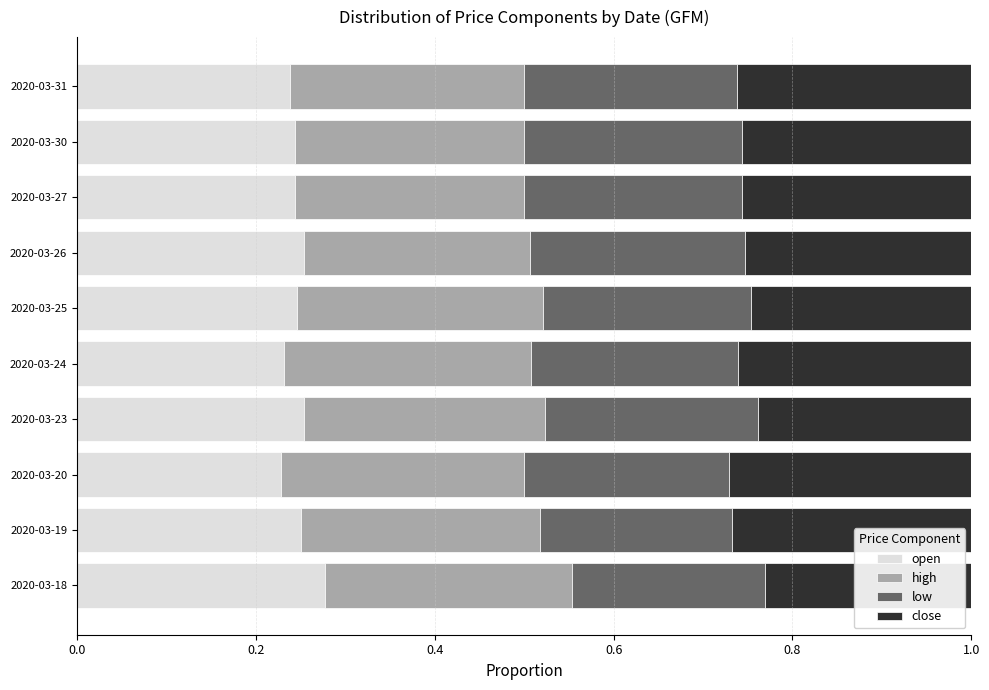

What is the total value across all series at 2020-03-27?

1.0